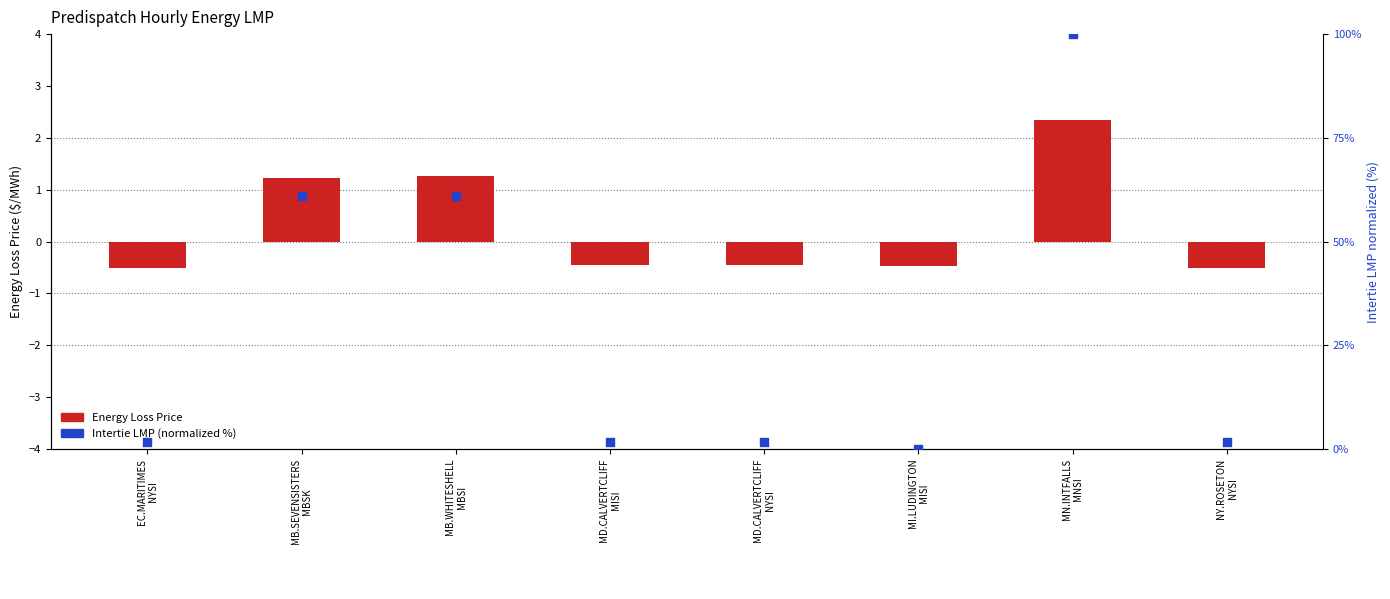

What is the total value across all series at MB.WHITESHELL
MBSI?

62.3